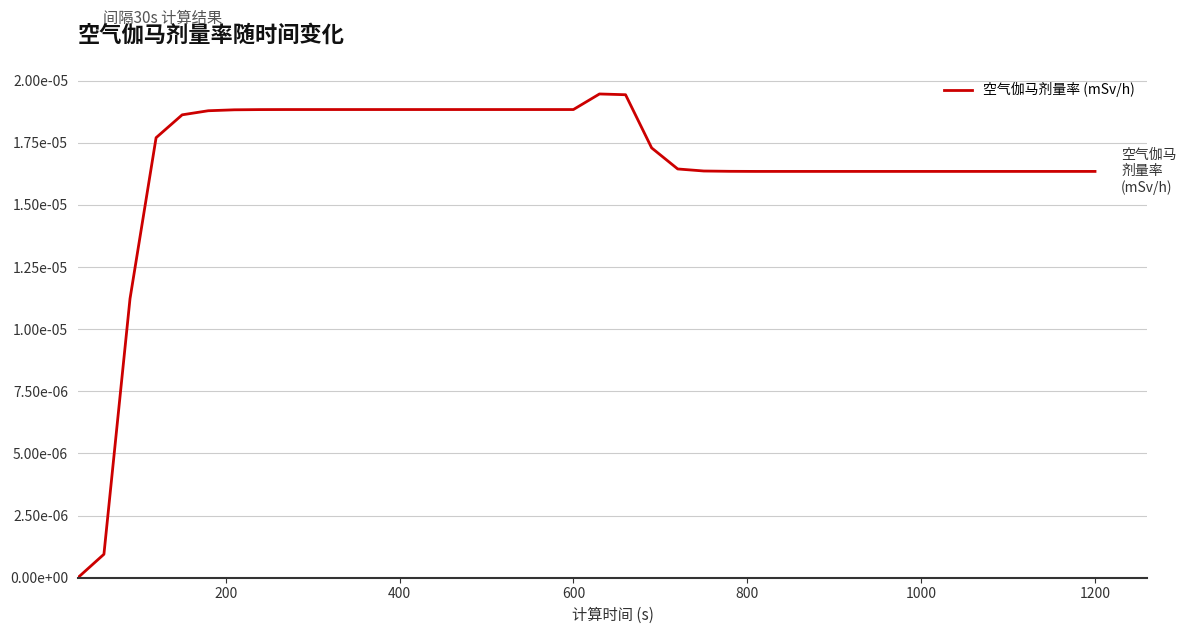

Is this an area chart (filled region under the line)?

No